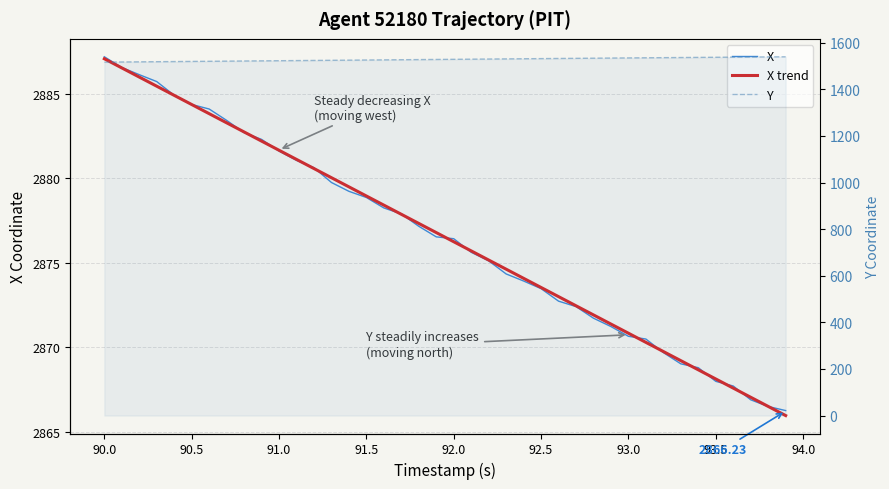

Which series has the largest total across all categories?

X trend